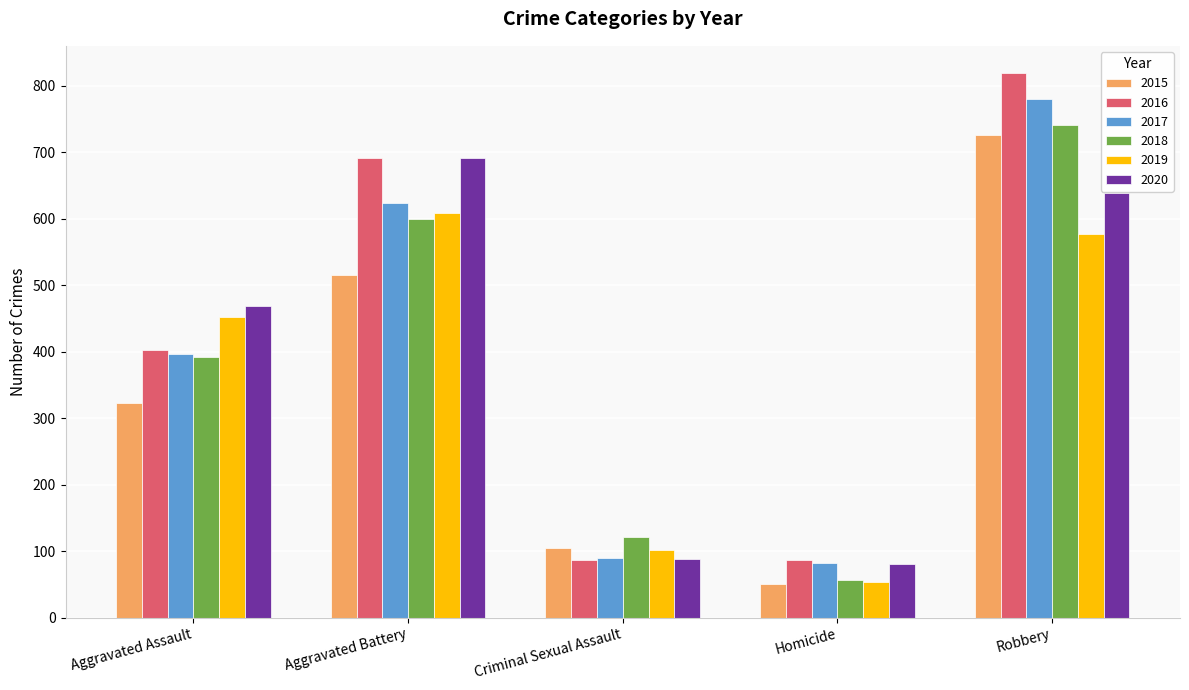

True or false: 2016 has a value of 87 at Criminal Sexual Assault.

True